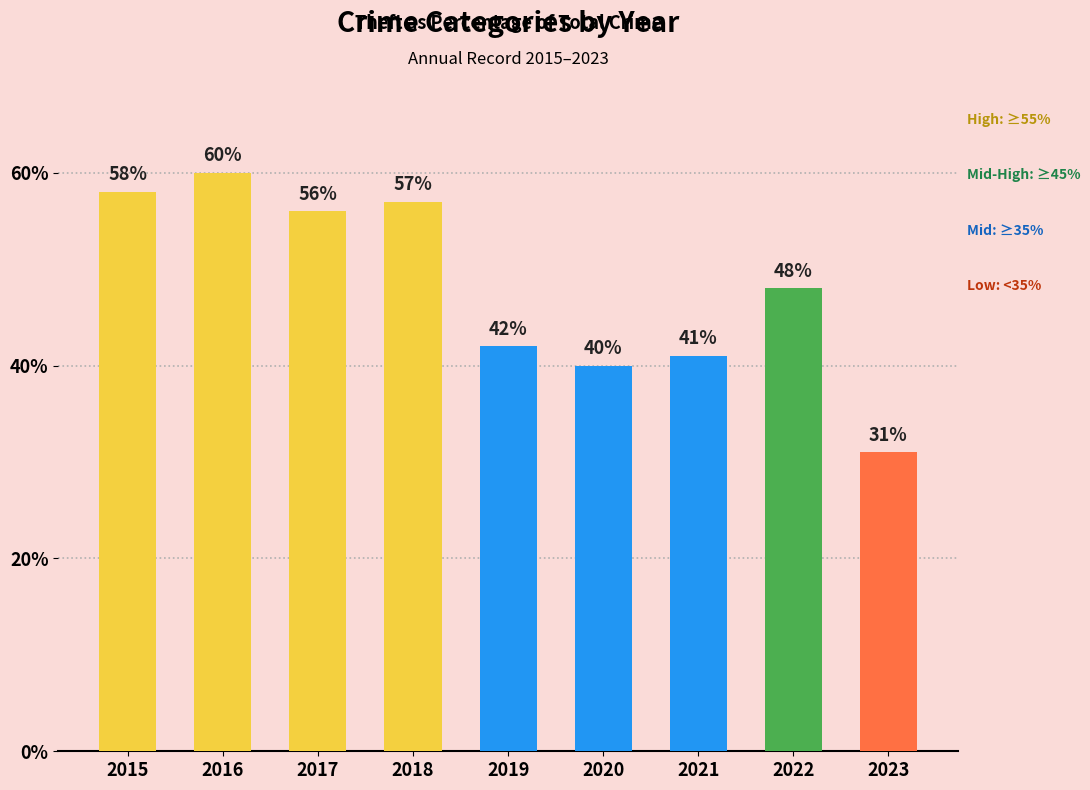

Reading left to right, list all the values displayed in this chart.

58	60	56	57	42	40	41	48	31